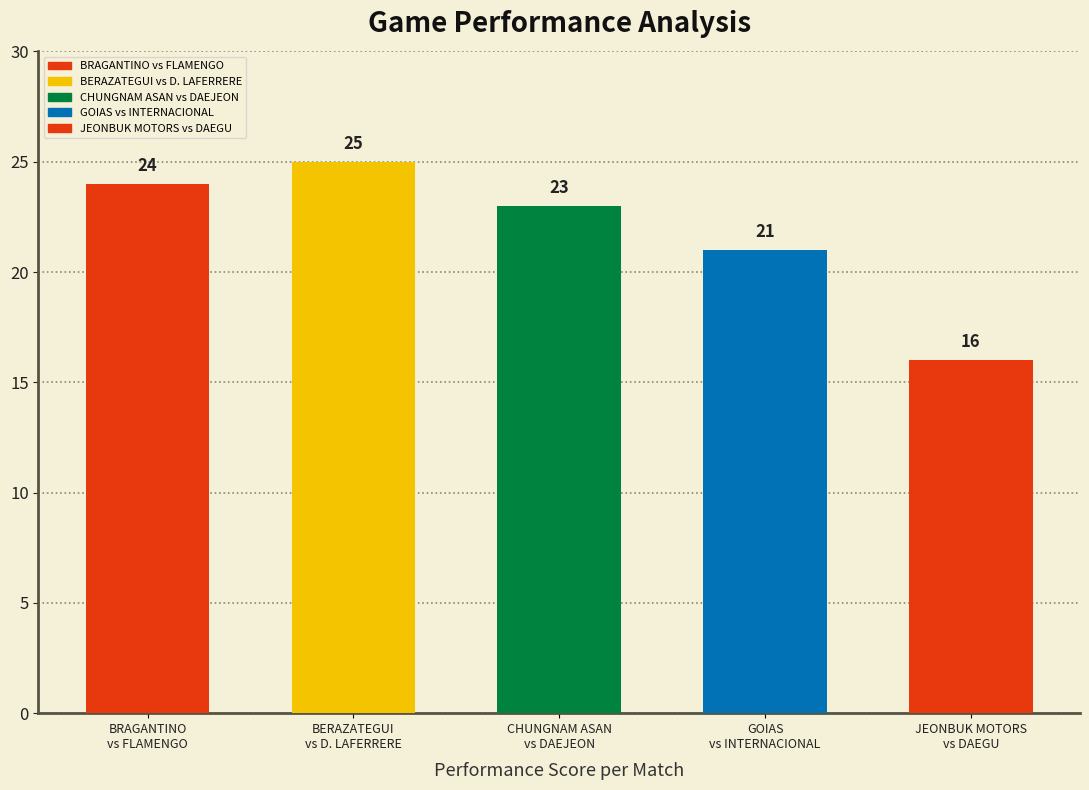

Does the chart contain any negative values?

No